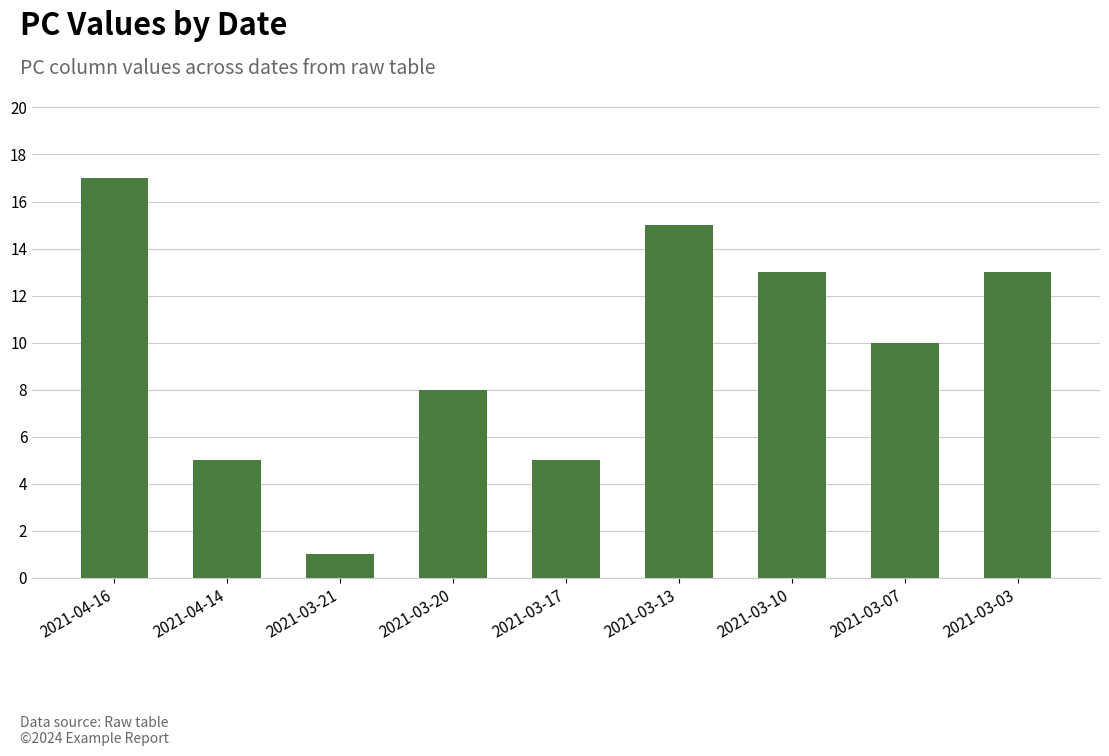

Reading right to left, extract all data points from this chart.

13	10	13	15	5	8	1	5	17